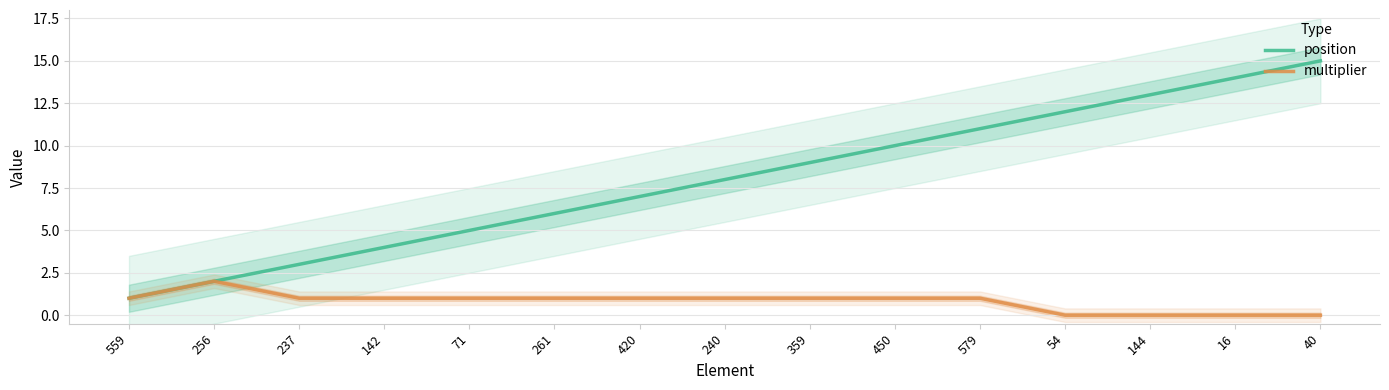

Reading right to left, what are all the values shown in this chart?

position: 40=15	16=14	144=13	54=12	579=11	450=10	359=9	240=8	420=7	261=6	71=5	142=4	237=3	256=2	559=1
multiplier: 40=0	16=0	144=0	54=0	579=1	450=1	359=1	240=1	420=1	261=1	71=1	142=1	237=1	256=2	559=1